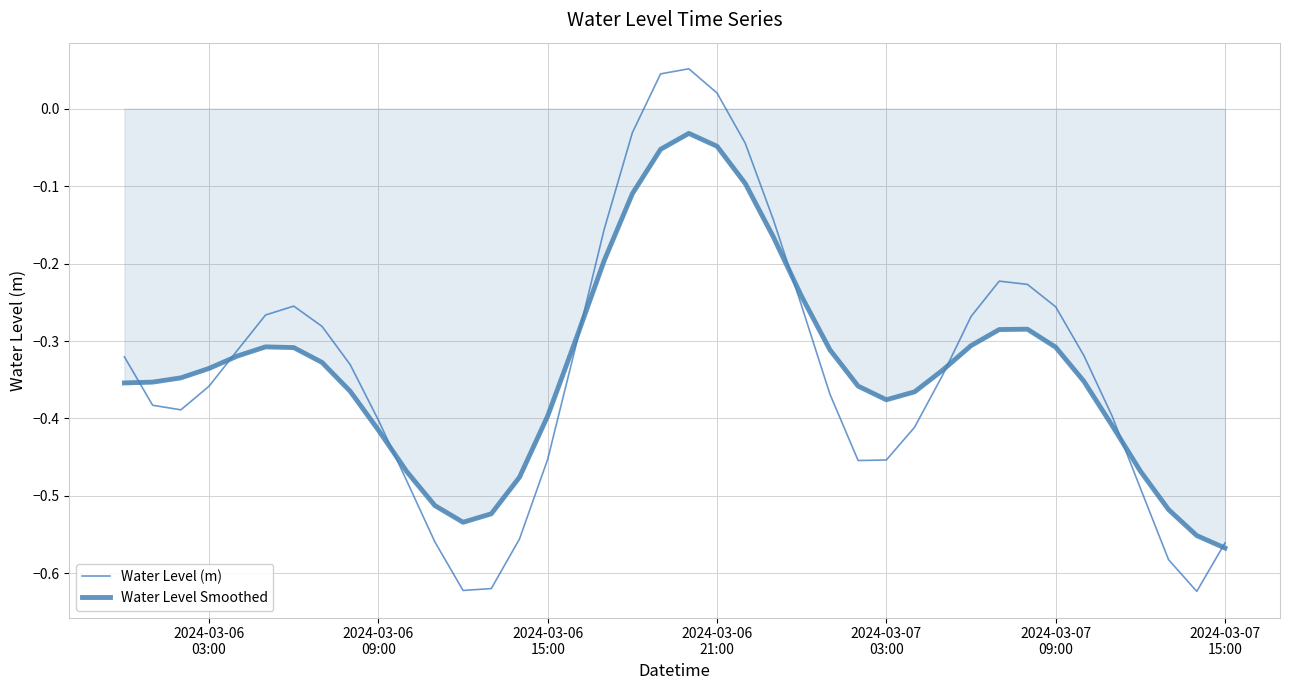

Which series has the largest total across all categories?

Water Level (m)